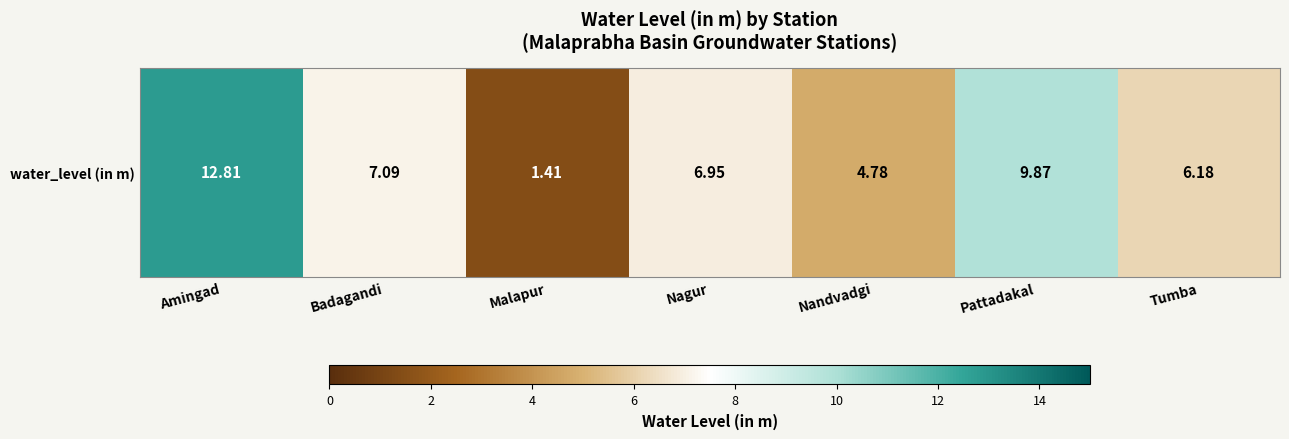

What is the sum of the values at Malapur and Nagur?

8.4